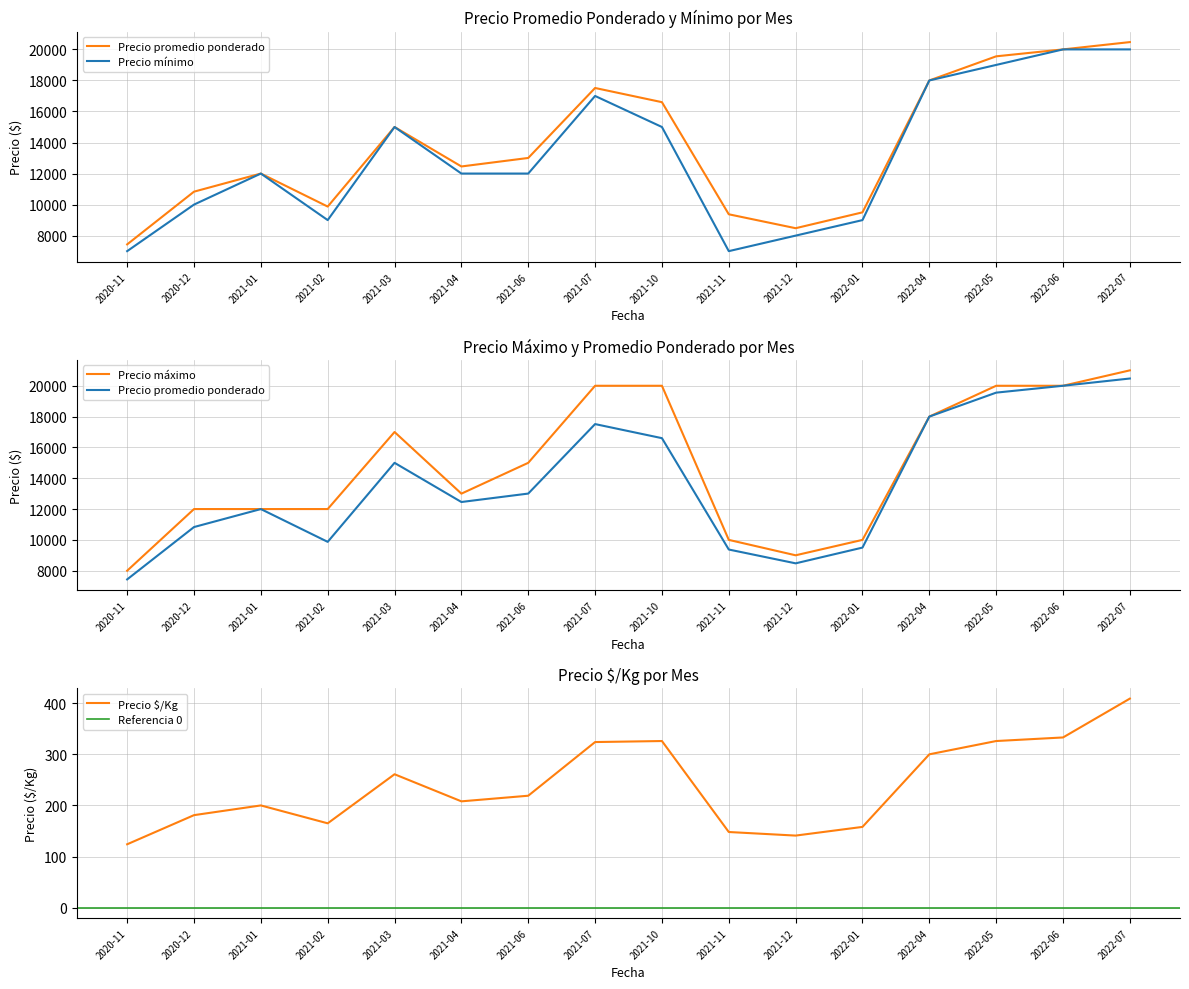

What is the label of the 16th point from the left?

2022-07